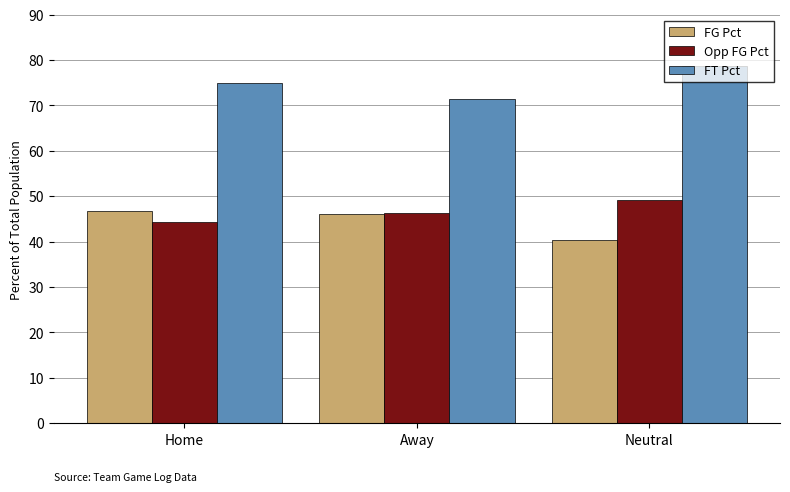

True or false: FT Pct has a value of 78.7 at Neutral.

True